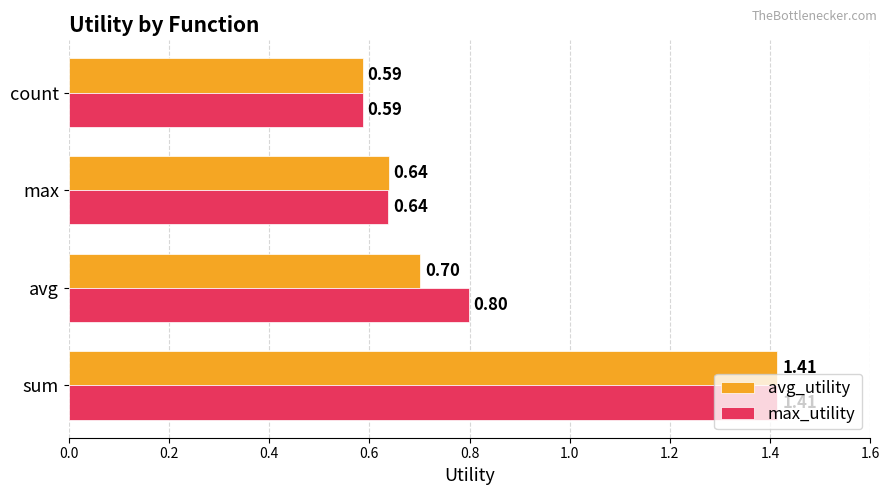

Which series has the largest total across all categories?

max_utility